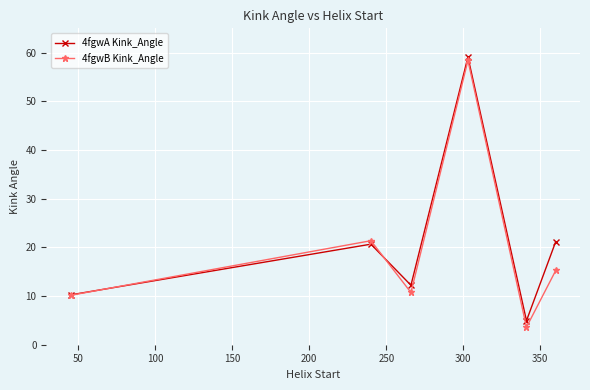

What is the highest value of the 4fgwB Kink_Angle series?

58.4